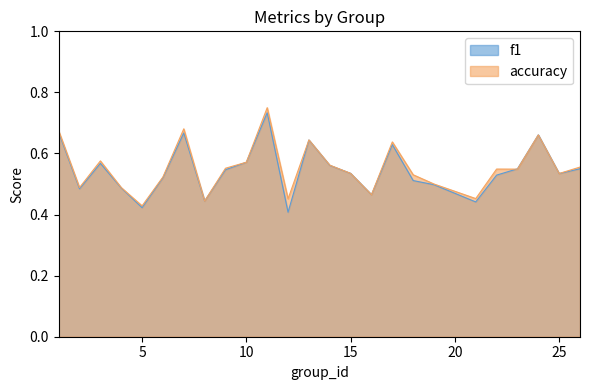

Reading left to right, list all the values displayed in this chart.

f1: 1=0.7	2=0.5	3=0.6	4=0.5	5=0.4	6=0.5	7=0.7	8=0.4	9=0.5	10=0.6	11=0.7	12=0.4	13=0.6	14=0.6	15=0.5	16=0.5	17=0.6	18=0.5	19=0.5	21=0.4	22=0.5	23=0.5	24=0.7	25=0.5	26=0.5
accuracy: 1=0.7	2=0.5	3=0.6	4=0.5	5=0.4	6=0.5	7=0.7	8=0.4	9=0.6	10=0.6	11=0.8	12=0.5	13=0.6	14=0.6	15=0.5	16=0.5	17=0.6	18=0.5	19=0.5	21=0.5	22=0.5	23=0.5	24=0.7	25=0.5	26=0.6